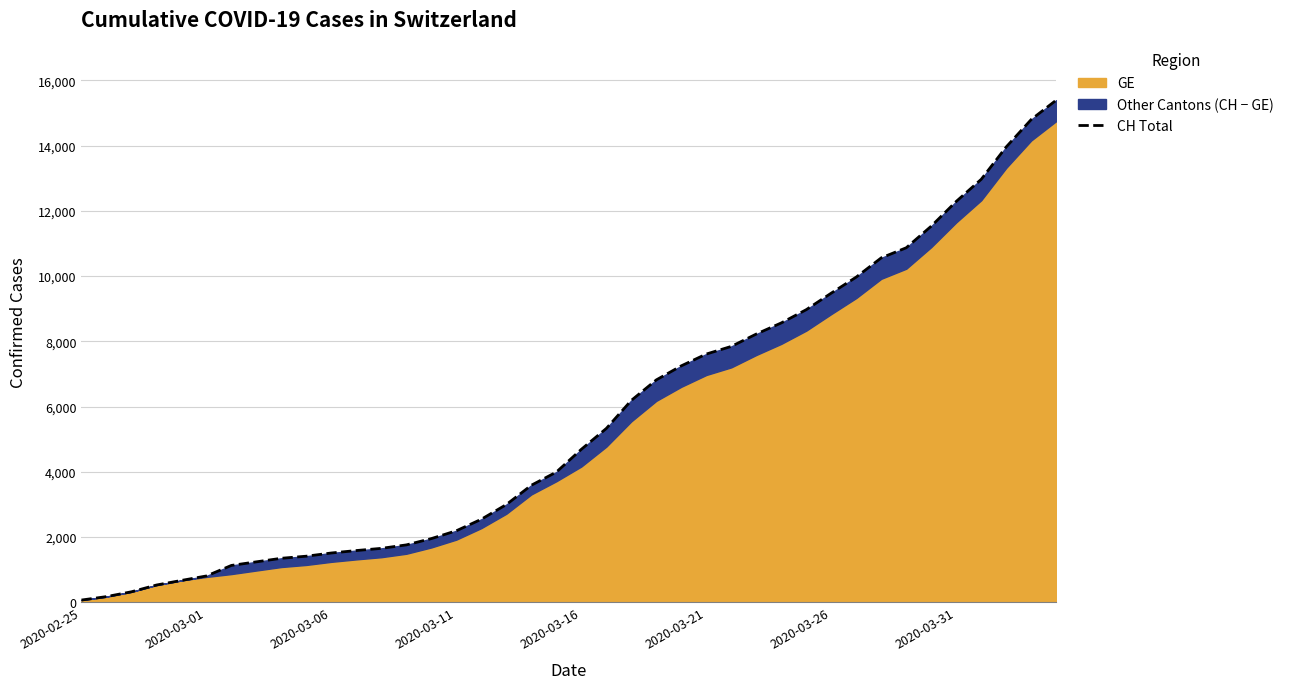

Reading left to right, list all the values displayed in this chart.

72	177	325	532	673	810	1133	1243	1352	1416	1514	1589	1656	1762	1955	2195	2548	2998	3590	3993	4691	5330	6190	6818	7249	7610	7844	8223	8564	8970	9477	9969	10558	10867	11529	12287	12965	13957	14797	15390